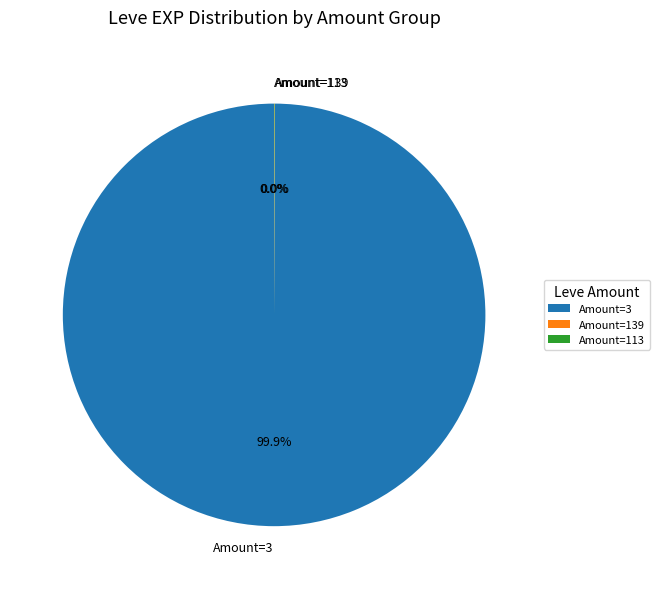

What is the largest slice in the pie chart?

Amount=3